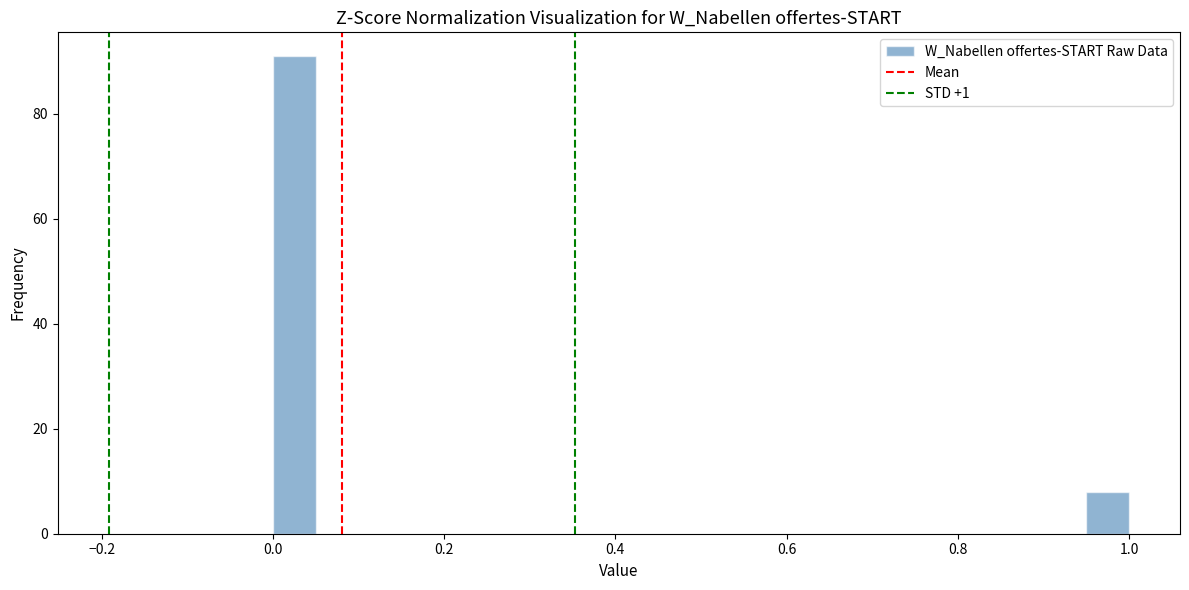

Read against the x-axis, roughly where is the centre of the tallest bar?

0.02